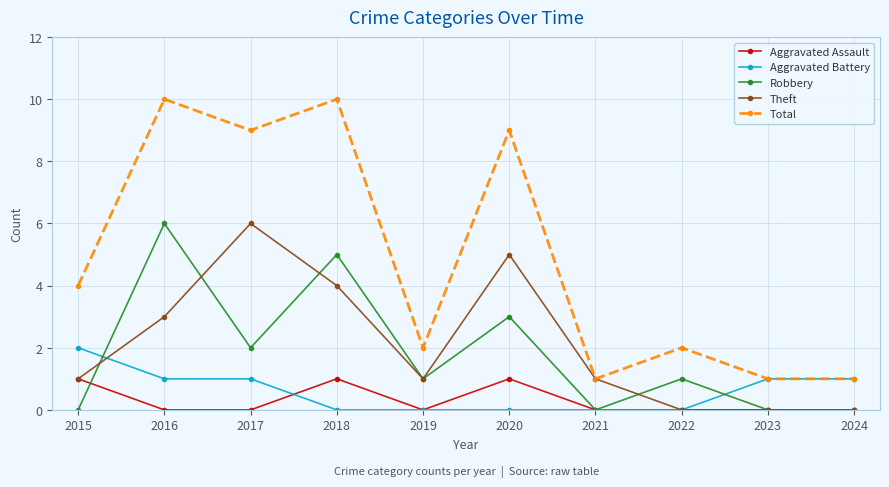

At which category does Total reach its first local valley?

2017